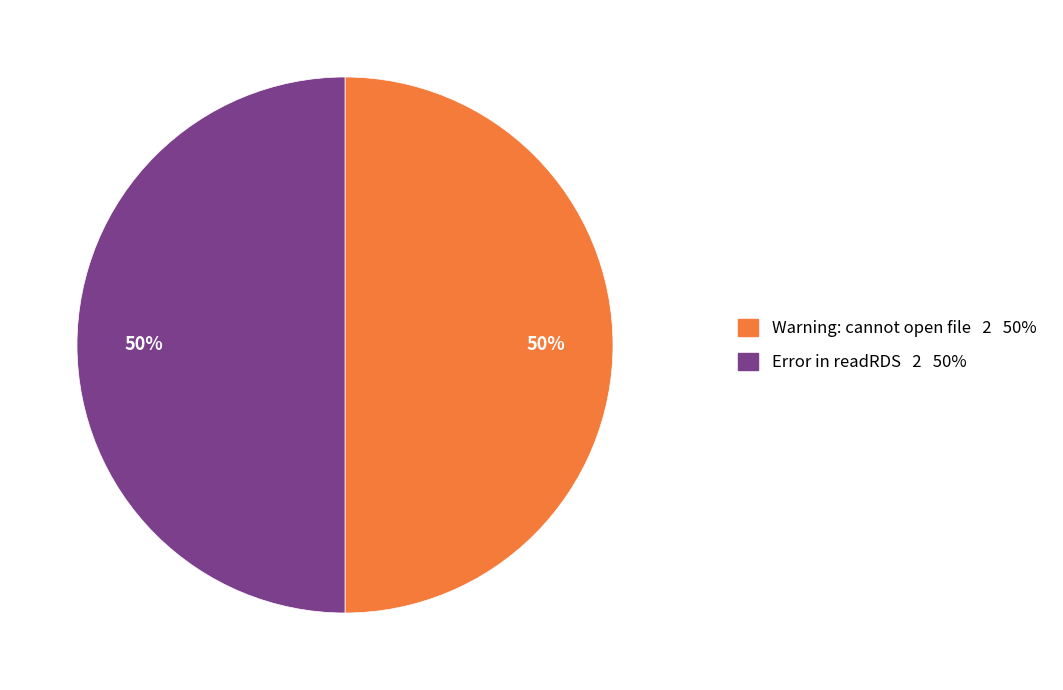

To the nearest percent, what is the average slice percentage?

50%